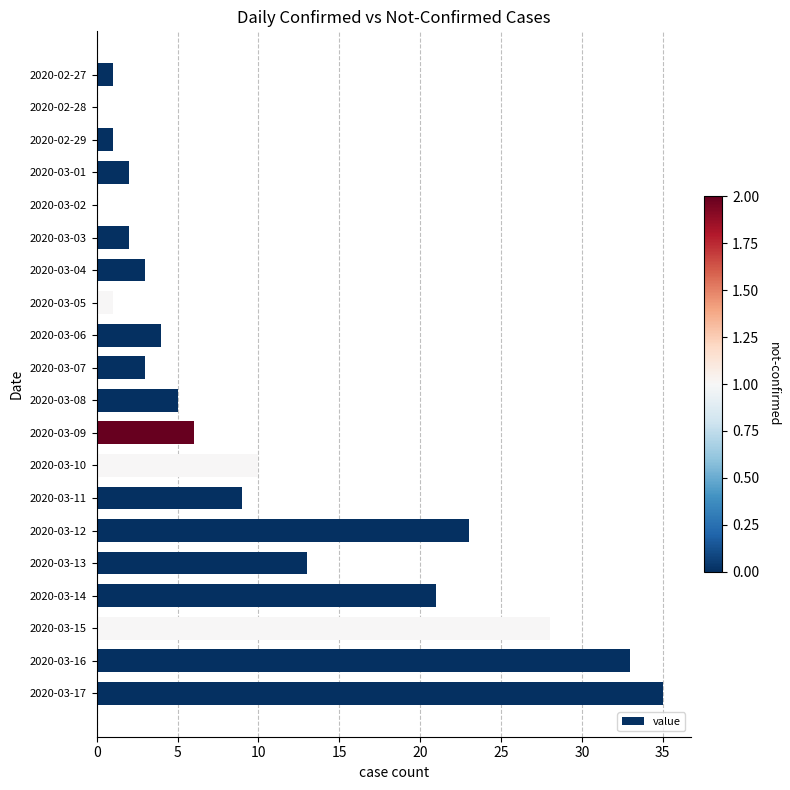

The value at 2020-02-28 is 22. True or false?

False